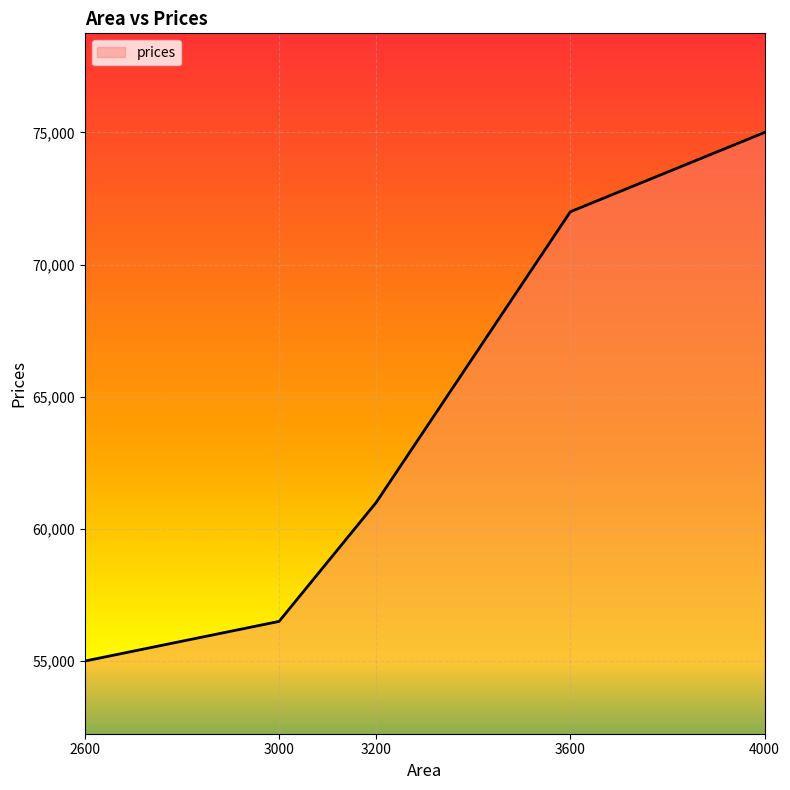

How many categories are shown in the chart?

5